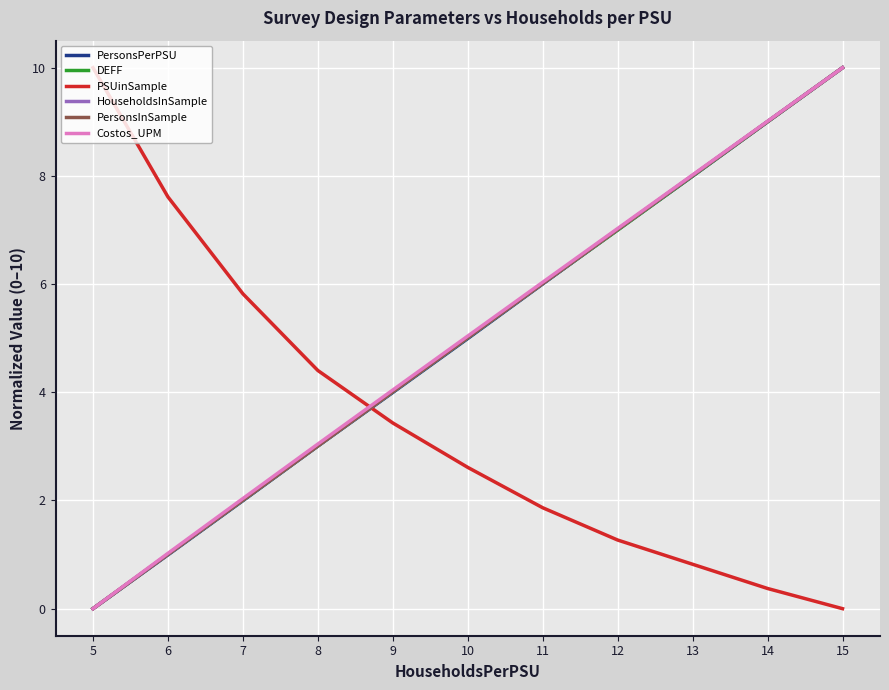

True or false: PersonsPerPSU and PSUinSample intersect in this chart.

True